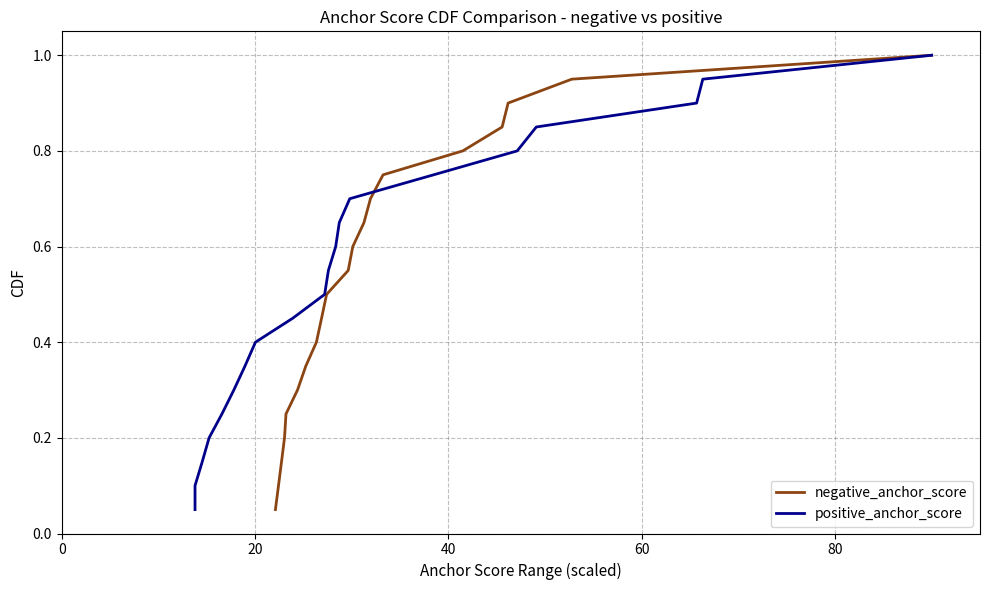

Reading right to left, extract all data points from this chart.

negative_anchor_score: 1.0	0.9	0.9	0.8	0.8	0.8	0.7	0.7	0.6	0.6	0.5	0.5	0.4	0.3	0.3	0.2	0.2	0.1	0.1	0.1
positive_anchor_score: 1.0	0.9	0.9	0.8	0.8	0.8	0.7	0.7	0.6	0.6	0.5	0.5	0.4	0.3	0.3	0.2	0.2	0.1	0.1	0.1